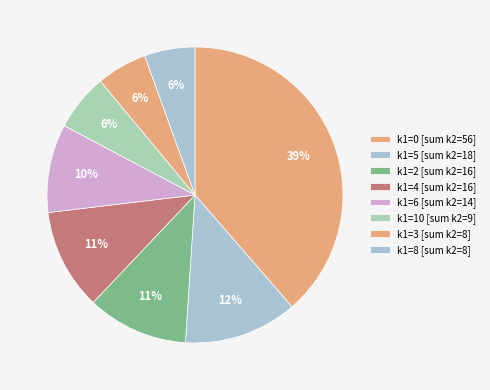

Count the number of slices in the pie.

8